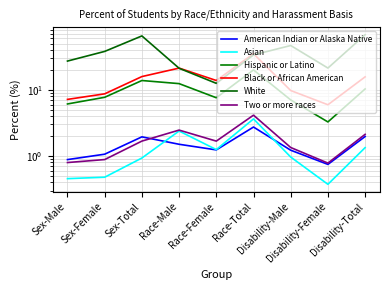

At which label does American Indian or Alaska Native reach its minimum?

Disability-Female